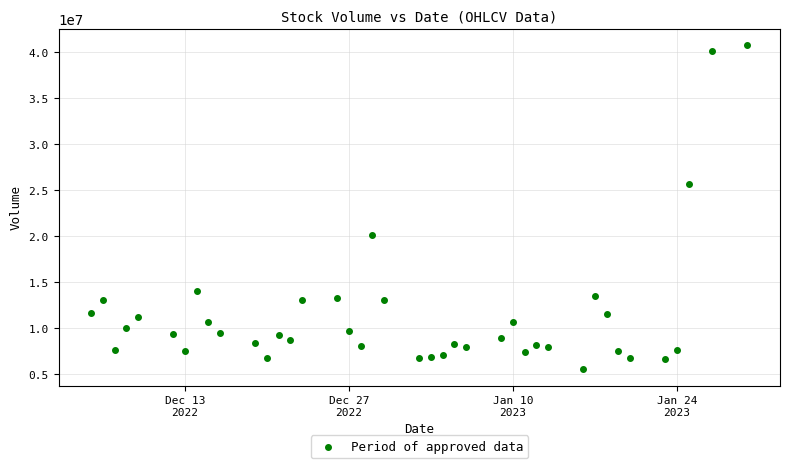

What is the range of Y values (max minus min)?

35314634